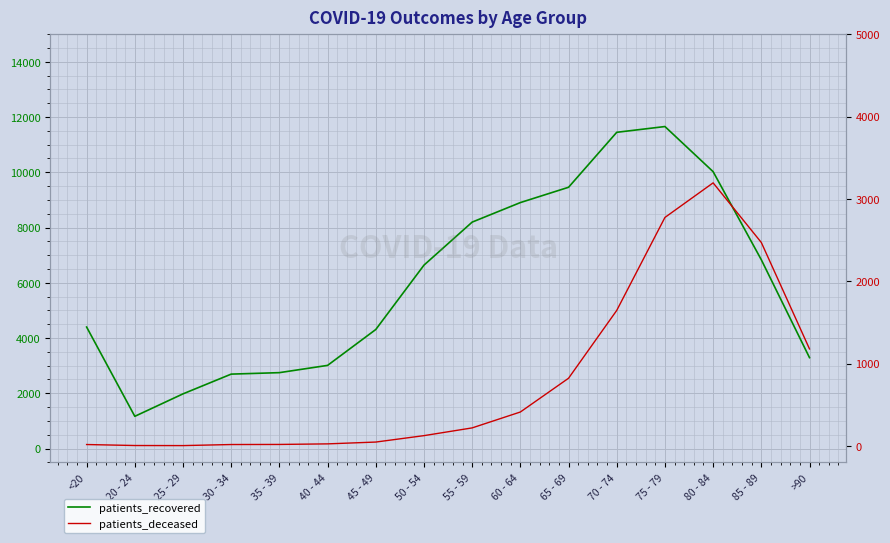

Reading left to right, what are all the values shown in this chart?

patients_recovered: 4397	1165	1978	2693	2746	3009	4308	6638	8196	8903	9457	11447	11656	10022	6833	3289
patients_deceased: 16	4	3	16	17	24	46	124	218	411	821	1645	2774	3194	2470	1177